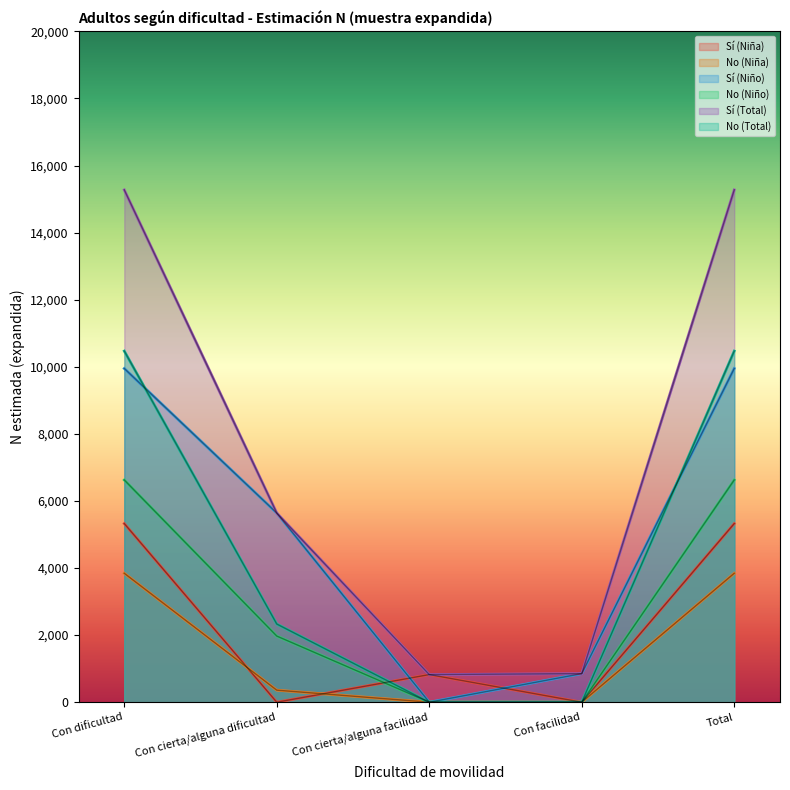

The No (Total) series shows 10470 at Con dificultad. True or false?

True